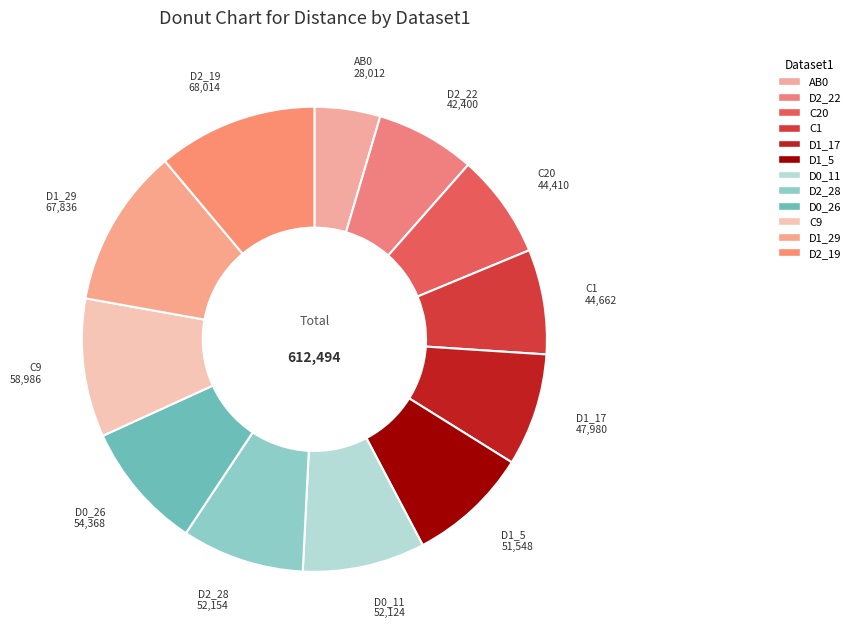

How many segments does this pie chart have?

12